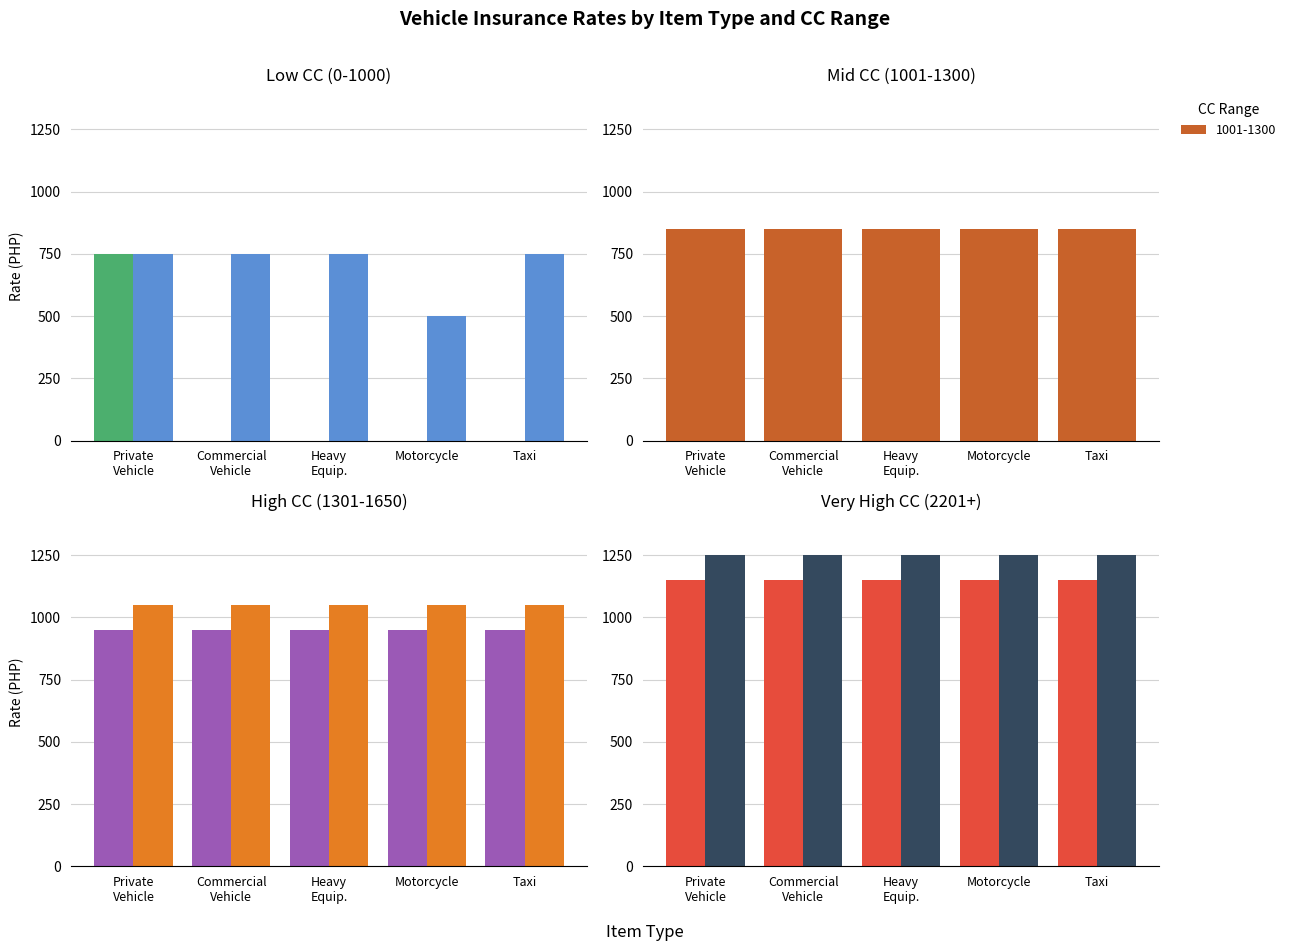

What position from the left is Commercial Vehicle?

2